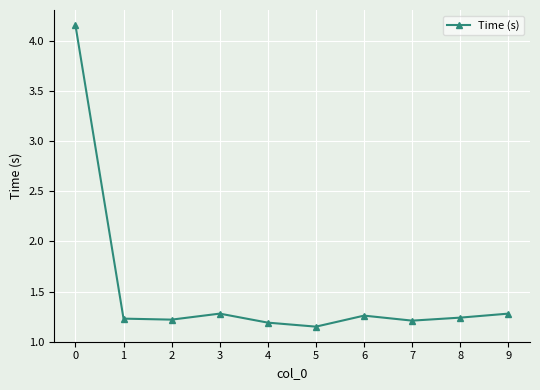

How many lines are shown in the chart?

1